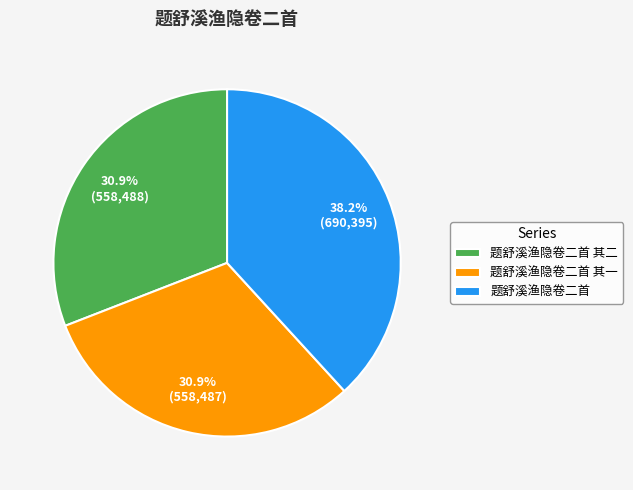

To the nearest percent, what is the average slice percentage?

33%